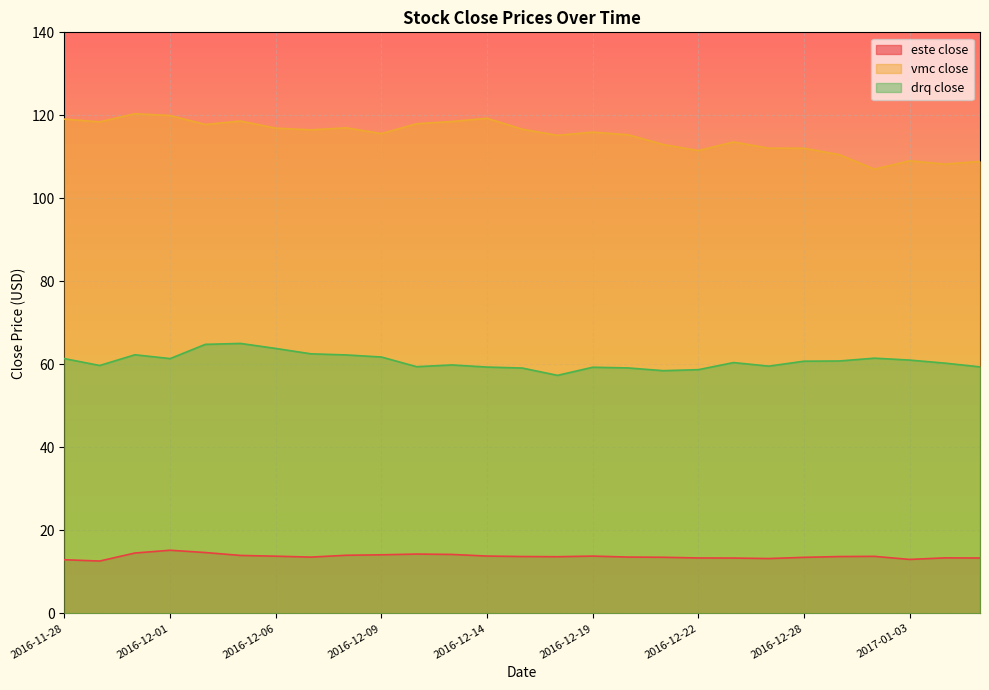

Read the este close value at 2016-12-01.

15.2